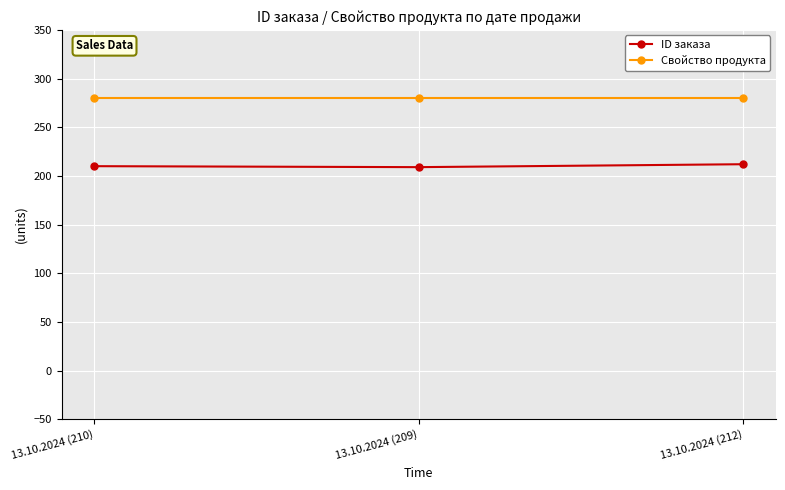

What is the lowest value of the ID заказа series?

209